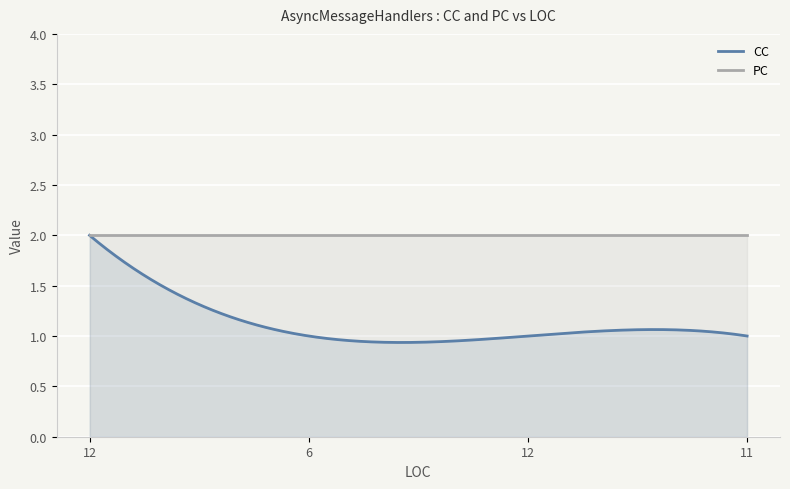

Reading right to left, extract all data points from this chart.

CC: 1	1	1	2
PC: 2	2	2	2